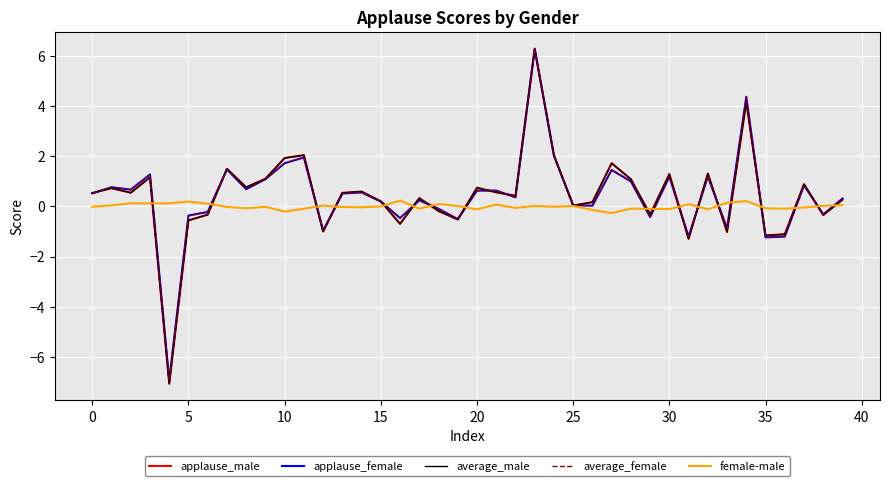

What is the highest value of the average_male series?

6.3